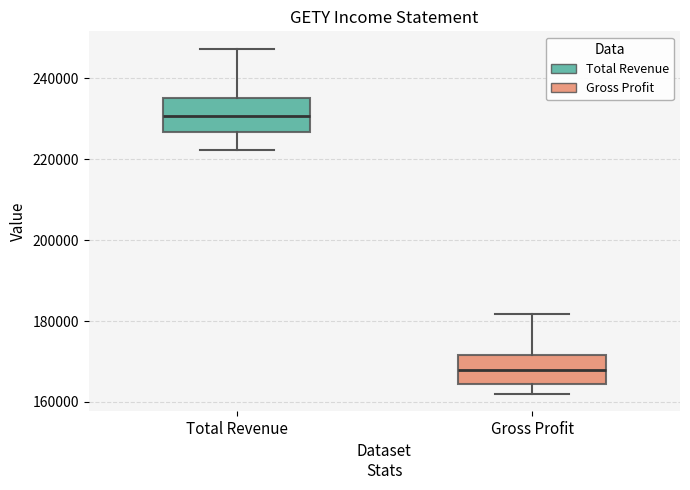

Reading left to right, transcribe this box plot: for each box, give where its median line is, the range the box spans, and where its two whiskers end, as read against the y-axis. The values are not printed on the chart, so give them approximately, as read against the axis.

Total Revenue: median 230000, box 226000 to 236000, whiskers 222000 to 248000
Gross Profit: median 168000, box 164000 to 172000, whiskers 162000 to 182000